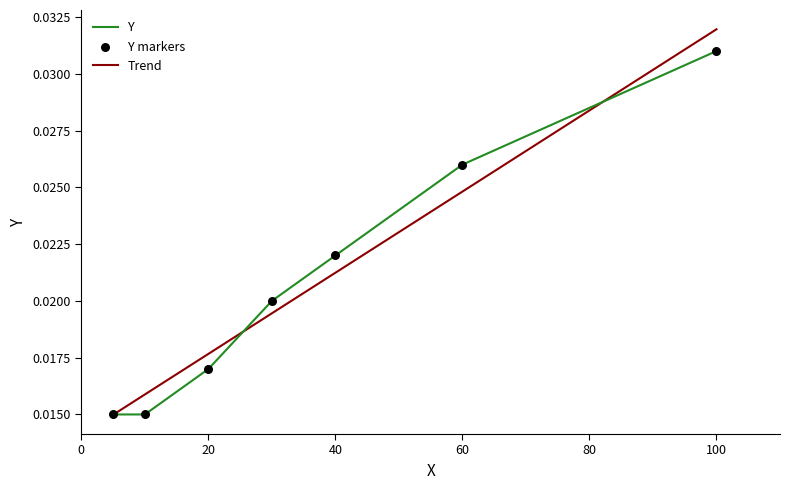

Which series has the widest spread of values?

Trend